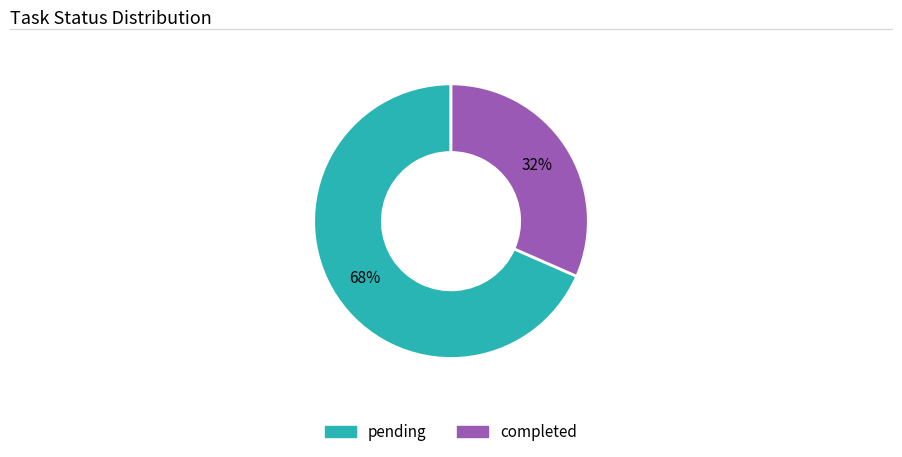

Is there a majority slice in this chart?

Yes